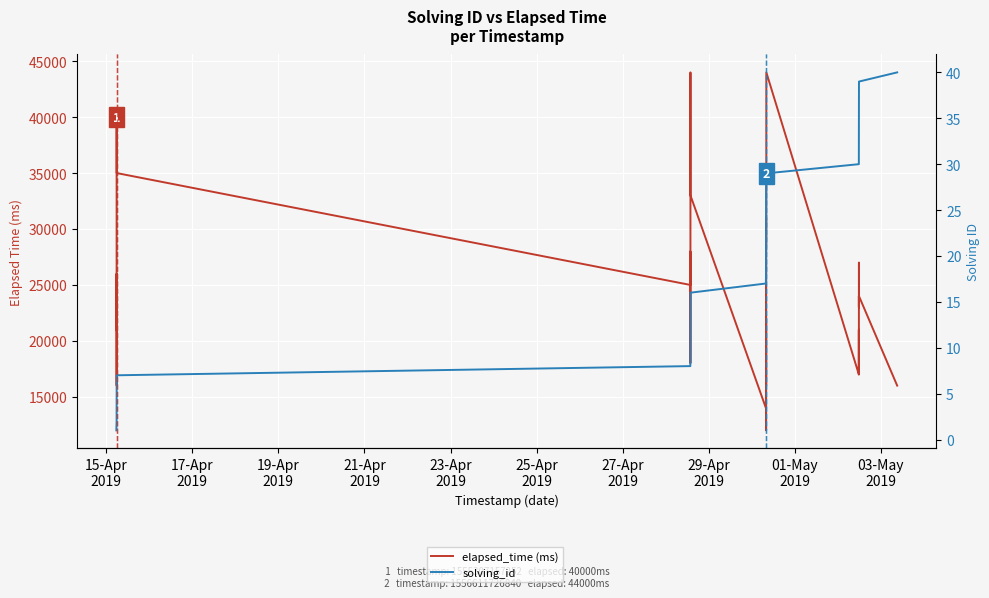

How many values in the solving_id series exceed 21?

19